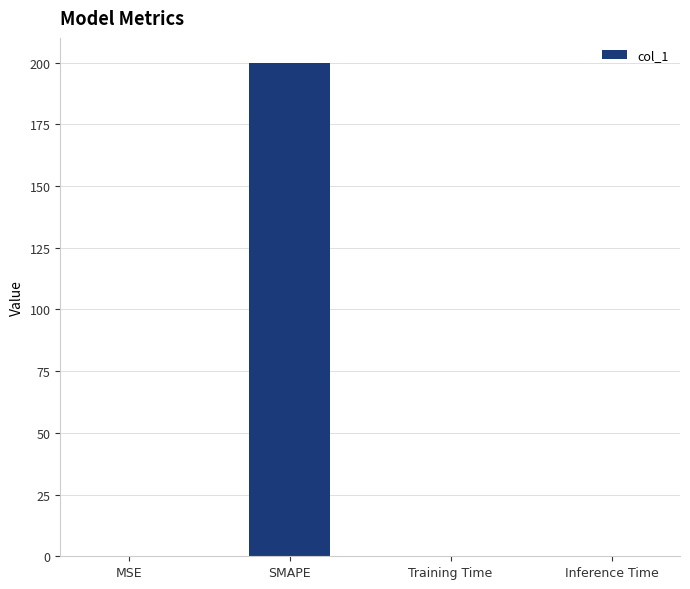

Between SMAPE and Training Time, which is larger?

SMAPE